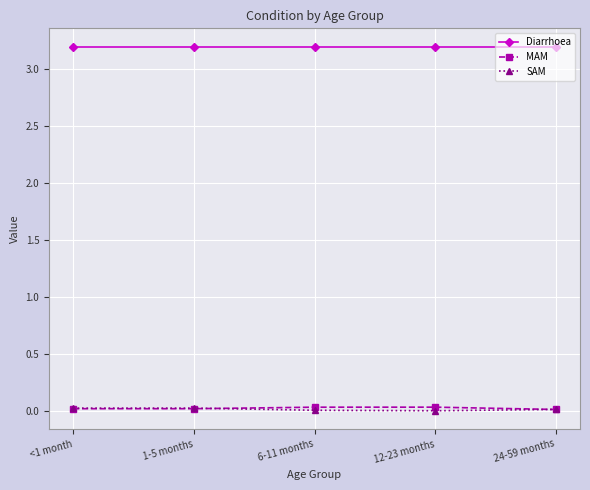

Is it true that MAM equals 0.0 at 12-23 months?

True